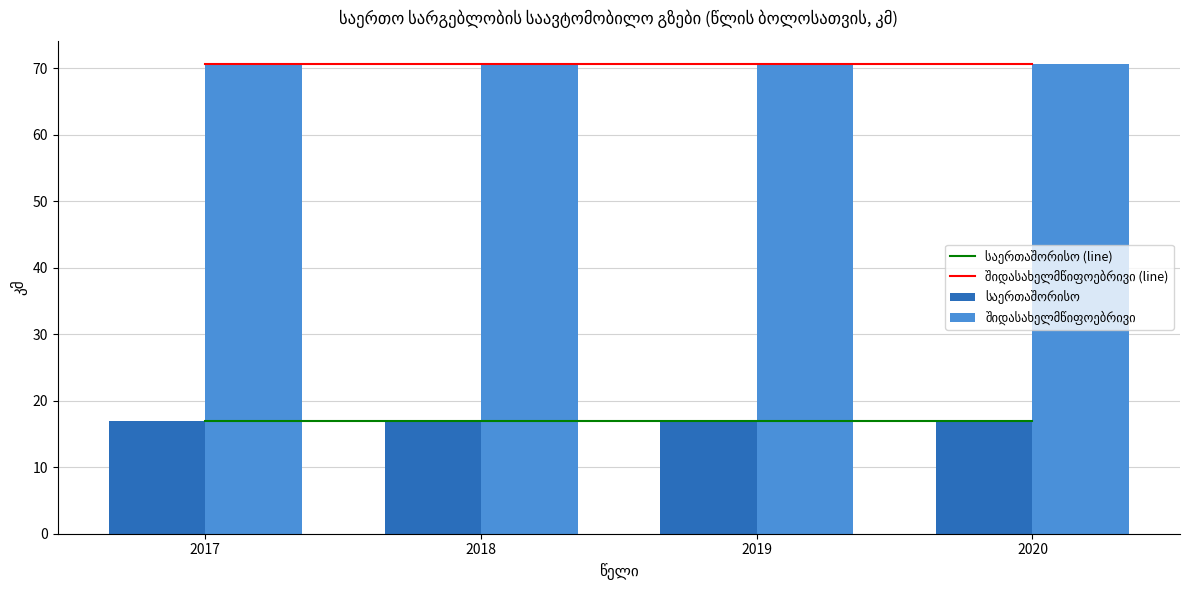

Which has a higher value, 2018 or 2020?

2018